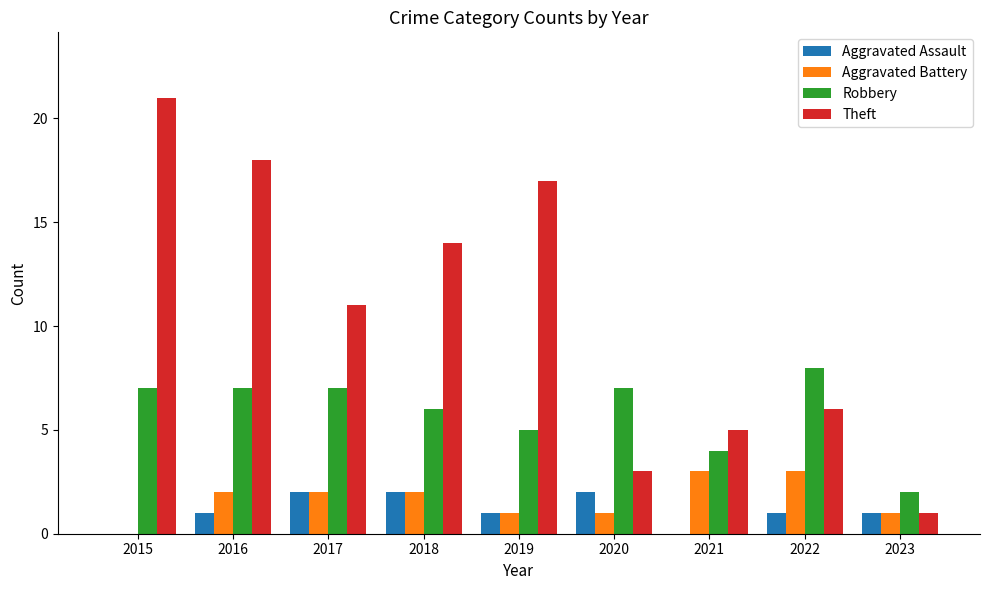

True or false: Theft has a value of 5 at 2021.

True